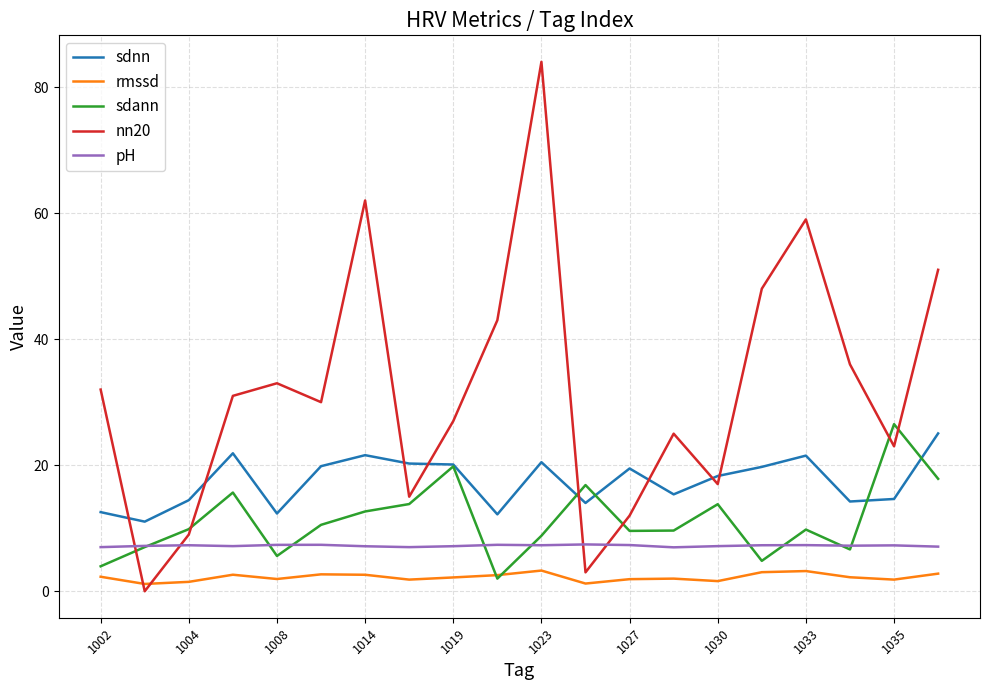

True or false: rmssd and sdnn cross at least once.

False